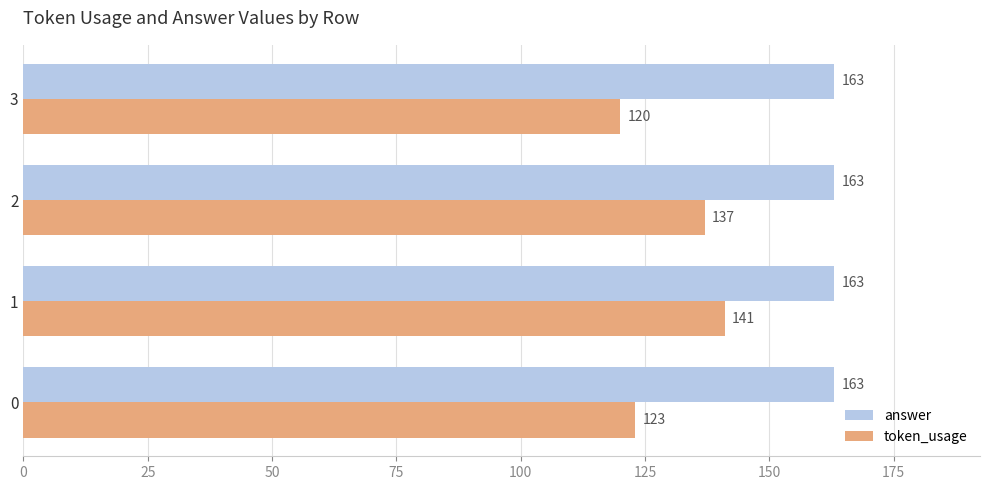

What value does the token_usage series have at 0, to the nearest 10?

120